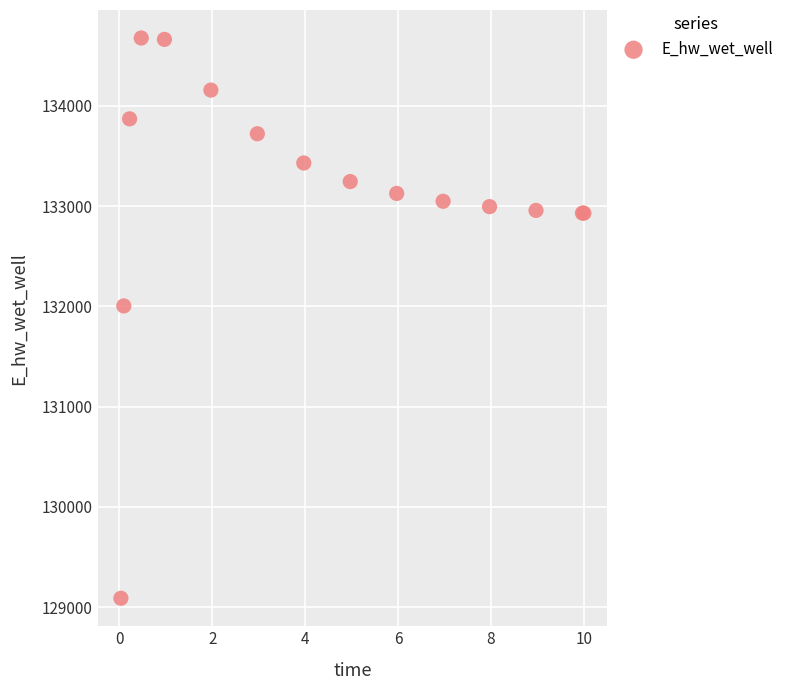

What Y value in the scatter plot is closest to 131881?

132003.3